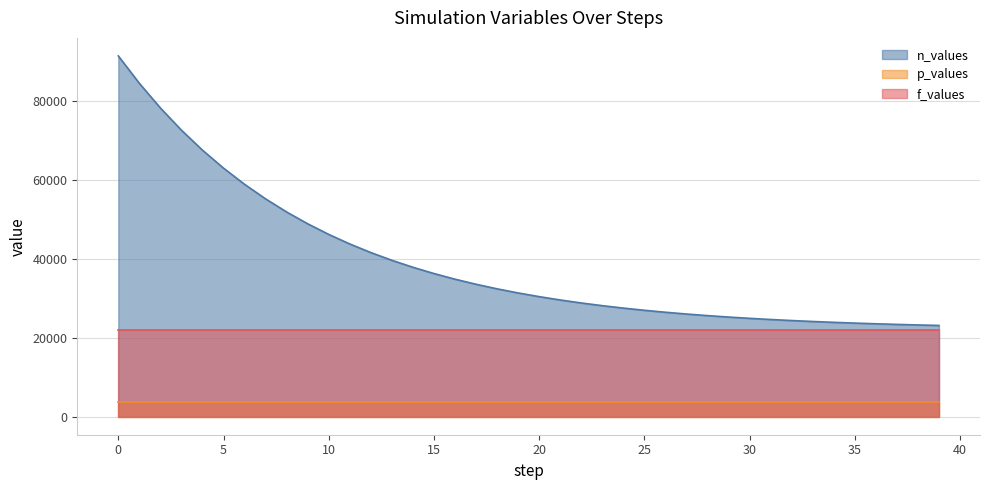

What is the value of the f_values point at the 18th from the left?

22010.1